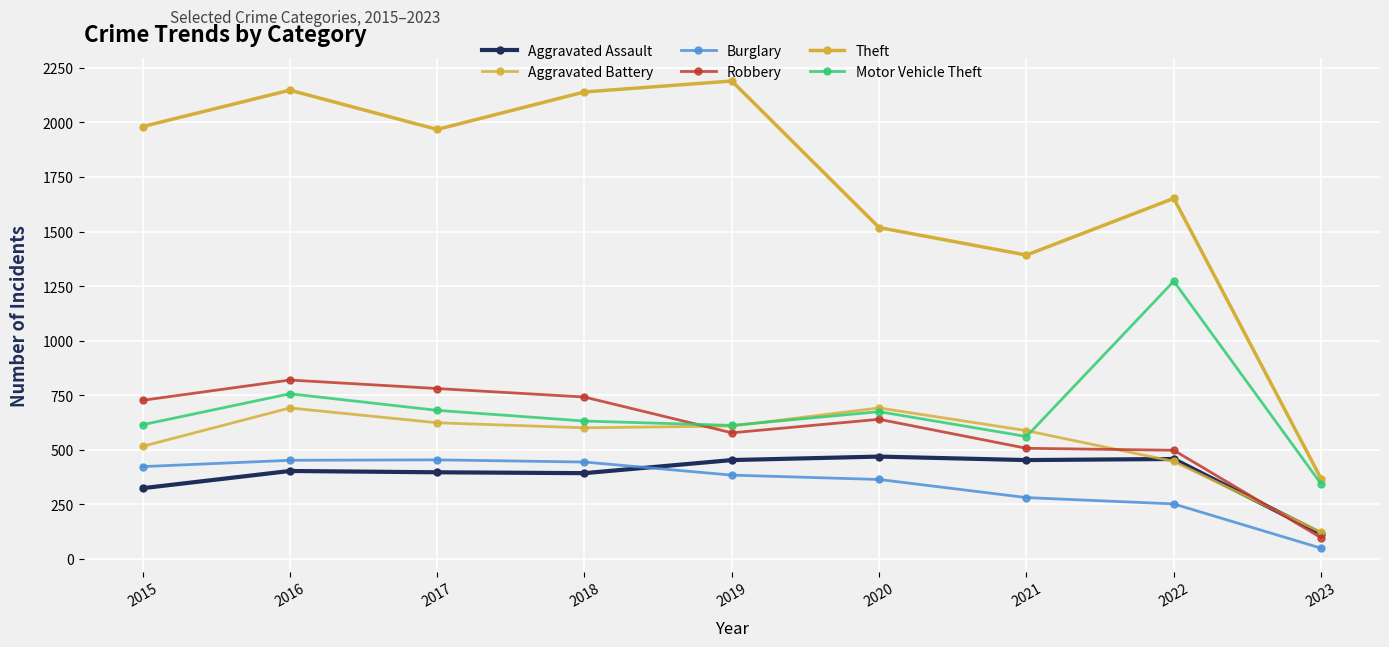

At which category does Aggravated Assault reach its first local valley?

2018